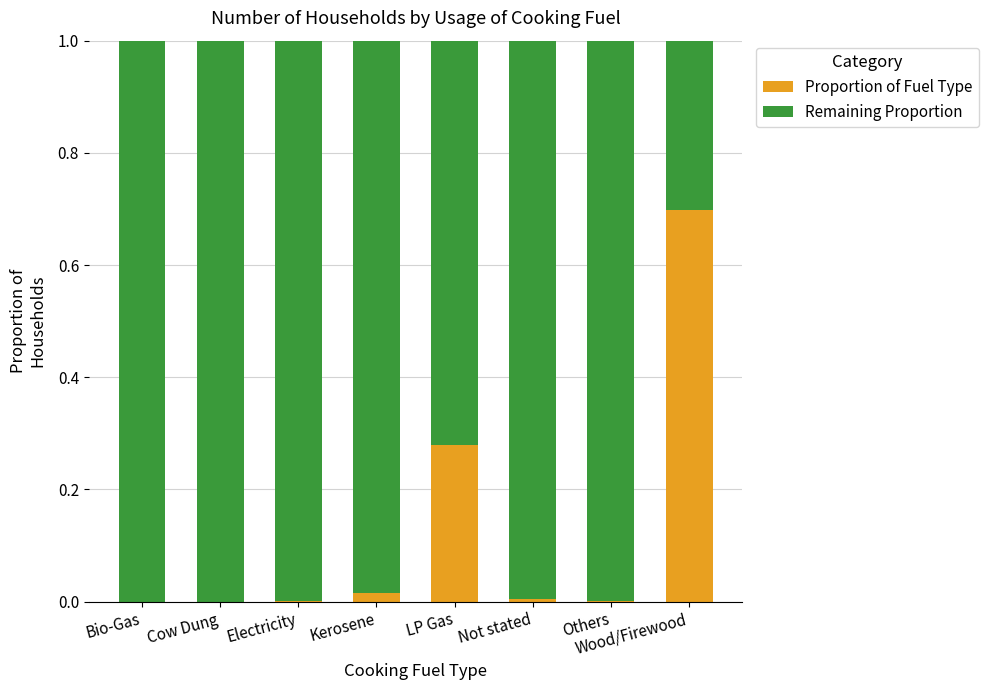

The value of Proportion of Fuel Type at Bio-Gas is 0.0. True or false?

True